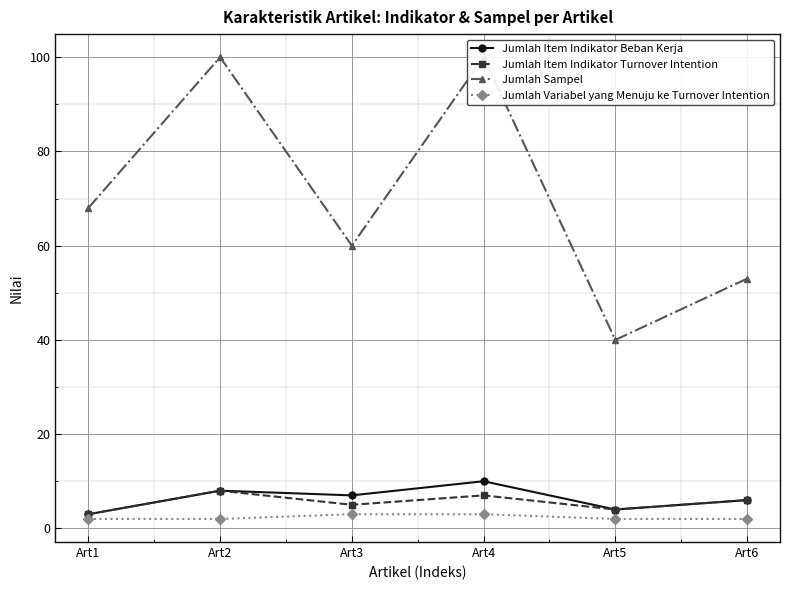

Which series changed the most between Art1 and Art5?

Jumlah Sampel